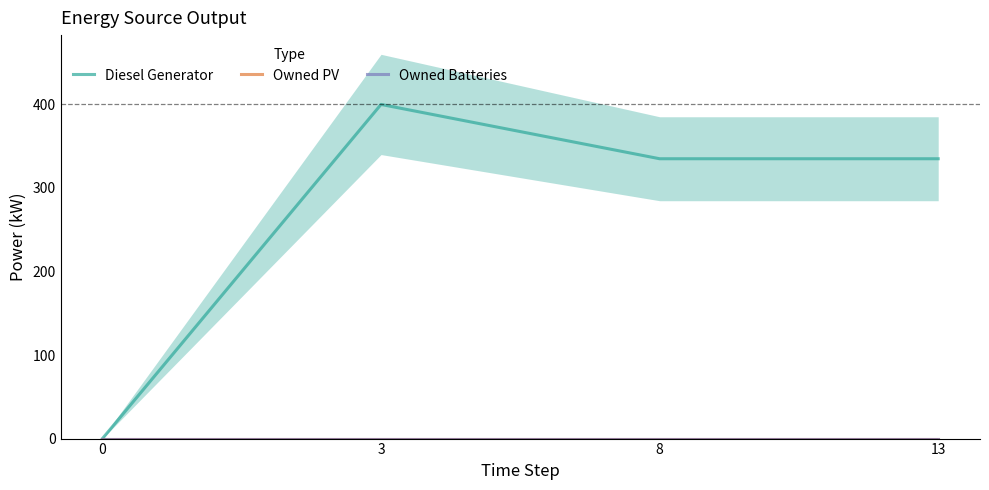

Where is the first local maximum for Diesel Generator?

3